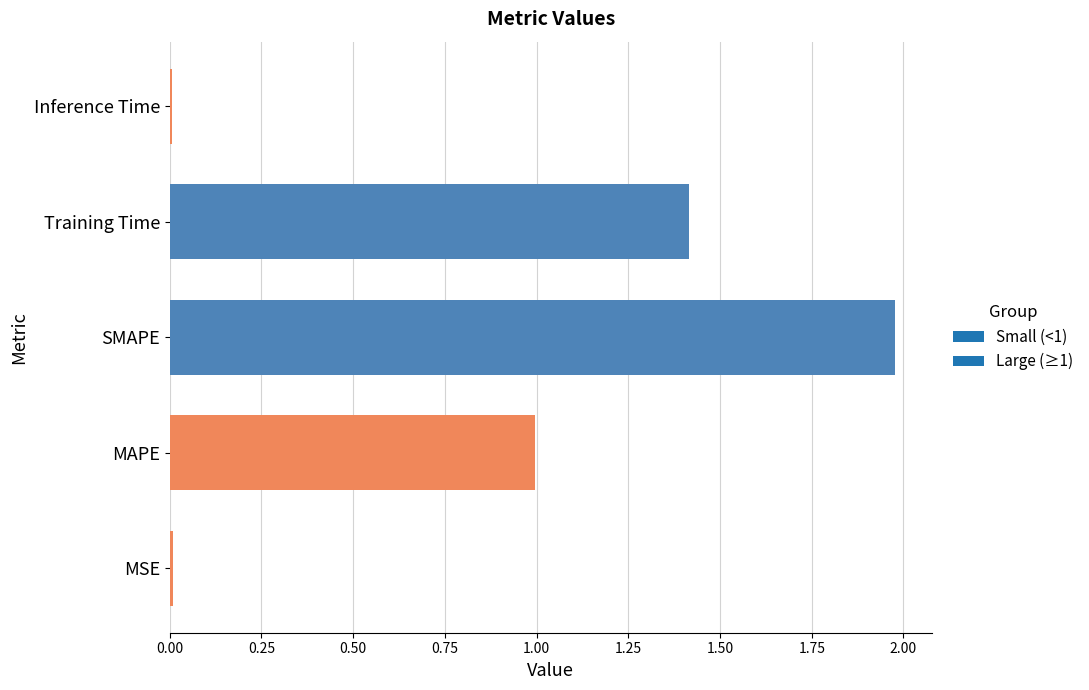

What is the average value?

0.9